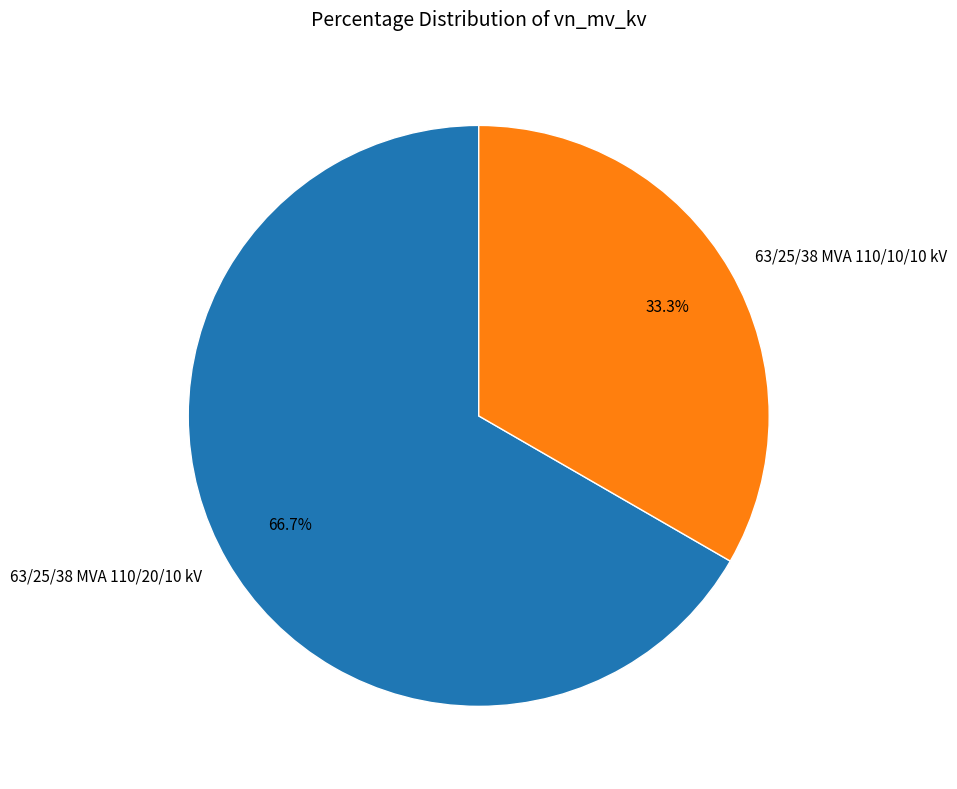

The 63/25/38 MVA 110/10/10 kV slice represents 25% of the pie. True or false?

False